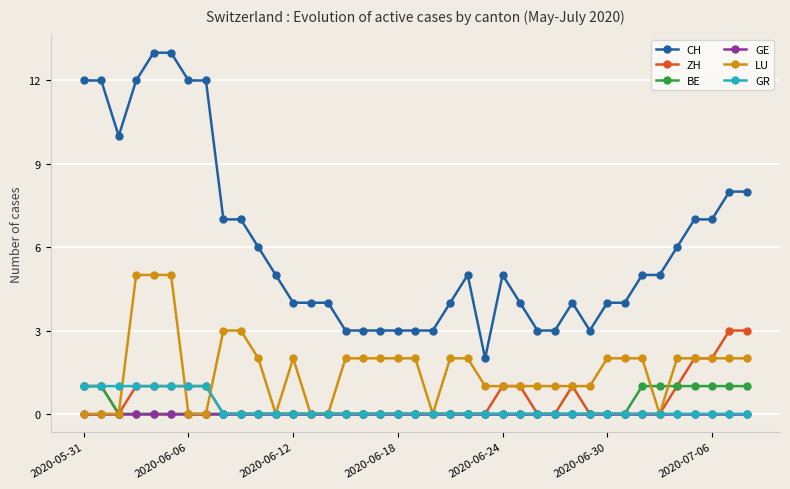

Which series has the largest total across all categories?

CH